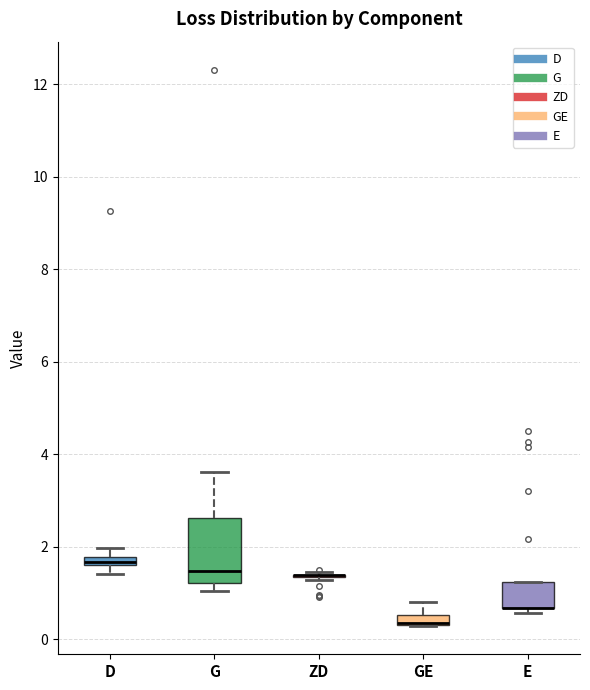

Which box is the tallest, from its lower edge to its upper edge?

G